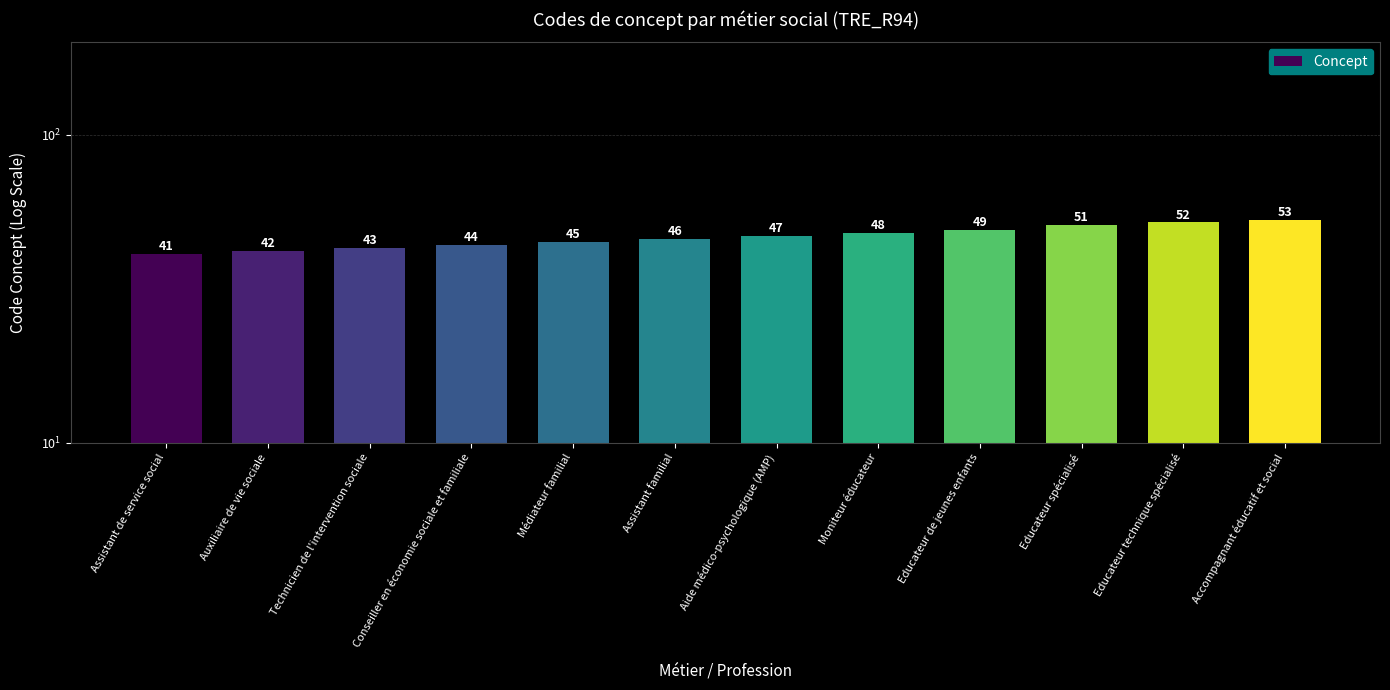

The value at Moniteur éducateur is 29. True or false?

False